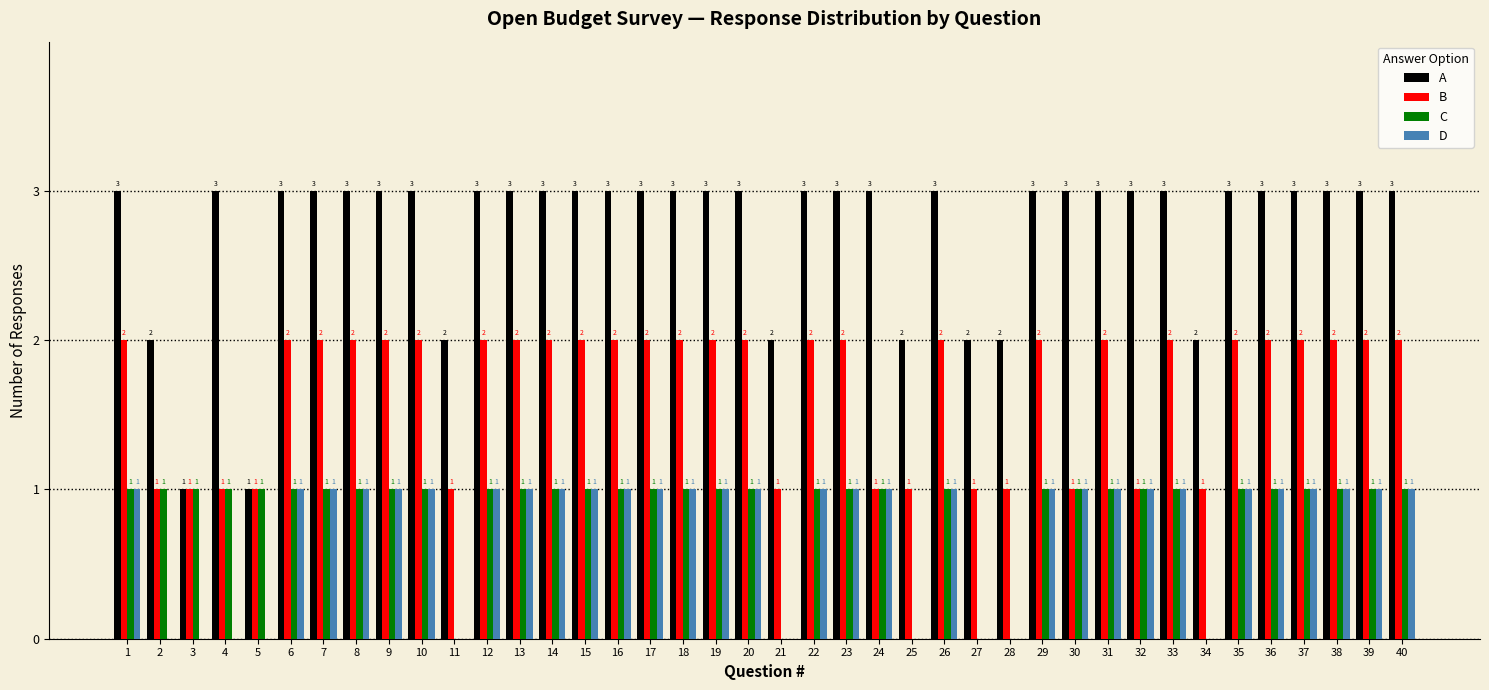

Reading left to right, list all the values displayed in this chart.

A: 1=3	2=2	3=1	4=3	5=1	6=3	7=3	8=3	9=3	10=3	11=2	12=3	13=3	14=3	15=3	16=3	17=3	18=3	19=3	20=3	21=2	22=3	23=3	24=3	25=2	26=3	27=2	28=2	29=3	30=3	31=3	32=3	33=3	34=2	35=3	36=3	37=3	38=3	39=3	40=3
B: 1=2	2=1	3=1	4=1	5=1	6=2	7=2	8=2	9=2	10=2	11=1	12=2	13=2	14=2	15=2	16=2	17=2	18=2	19=2	20=2	21=1	22=2	23=2	24=1	25=1	26=2	27=1	28=1	29=2	30=1	31=2	32=1	33=2	34=1	35=2	36=2	37=2	38=2	39=2	40=2
C: 1=1	2=1	3=1	4=1	5=1	6=1	7=1	8=1	9=1	10=1	11=0	12=1	13=1	14=1	15=1	16=1	17=1	18=1	19=1	20=1	21=0	22=1	23=1	24=1	25=0	26=1	27=0	28=0	29=1	30=1	31=1	32=1	33=1	34=0	35=1	36=1	37=1	38=1	39=1	40=1
D: 1=1	2=0	3=0	4=0	5=0	6=1	7=1	8=1	9=1	10=1	11=0	12=1	13=1	14=1	15=1	16=1	17=1	18=1	19=1	20=1	21=0	22=1	23=1	24=1	25=0	26=1	27=0	28=0	29=1	30=1	31=1	32=1	33=1	34=0	35=1	36=1	37=1	38=1	39=1	40=1